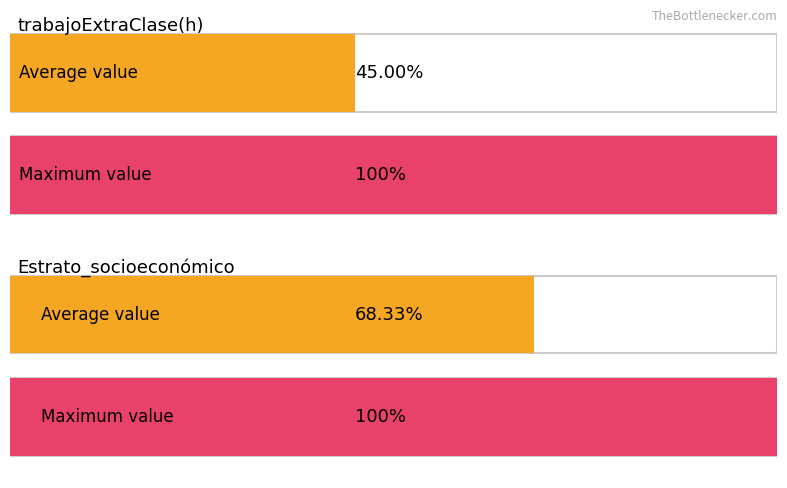

At how many categories does at least one series exceed 7?

4